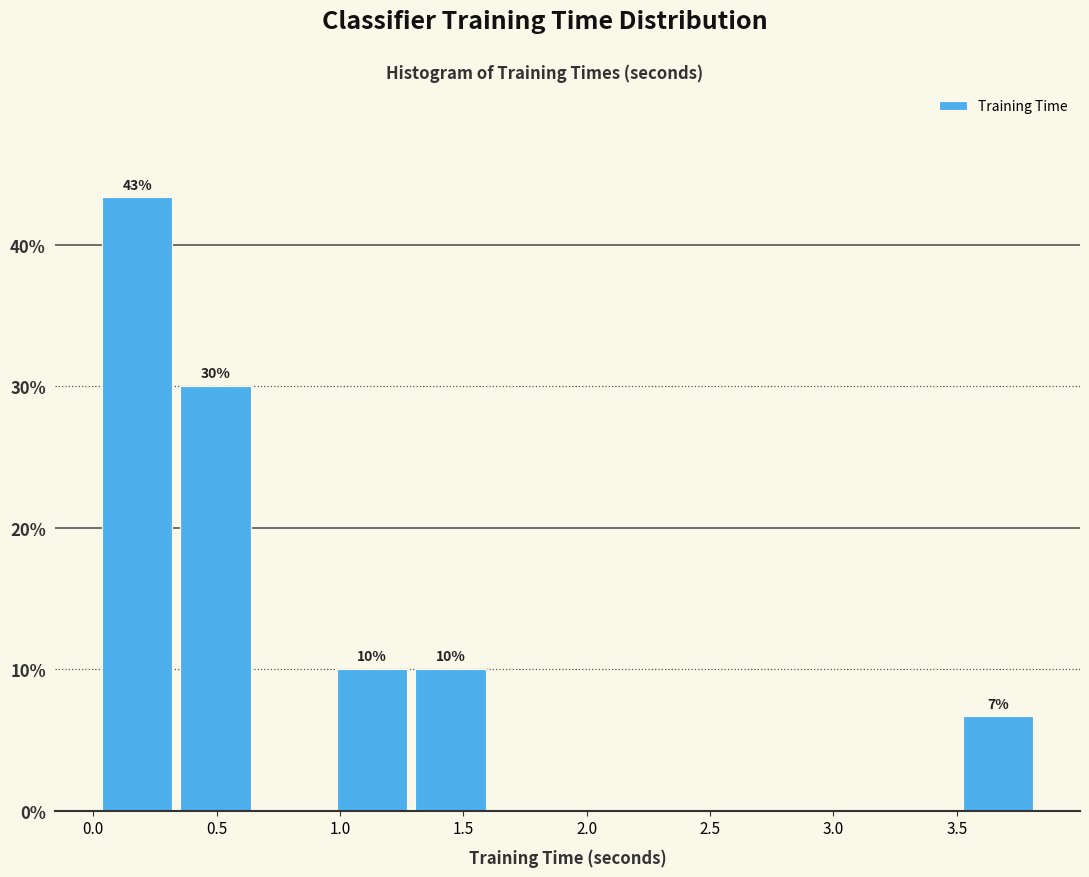

Which range on the x-axis has the tallest bar?

0.00 to 0.35